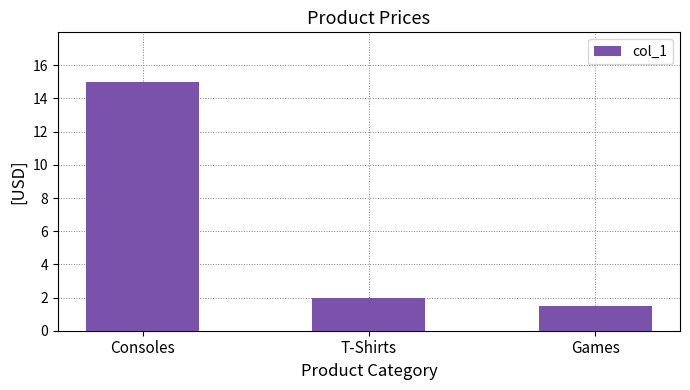

The chart shows a value of 0.6 at Games. True or false?

False